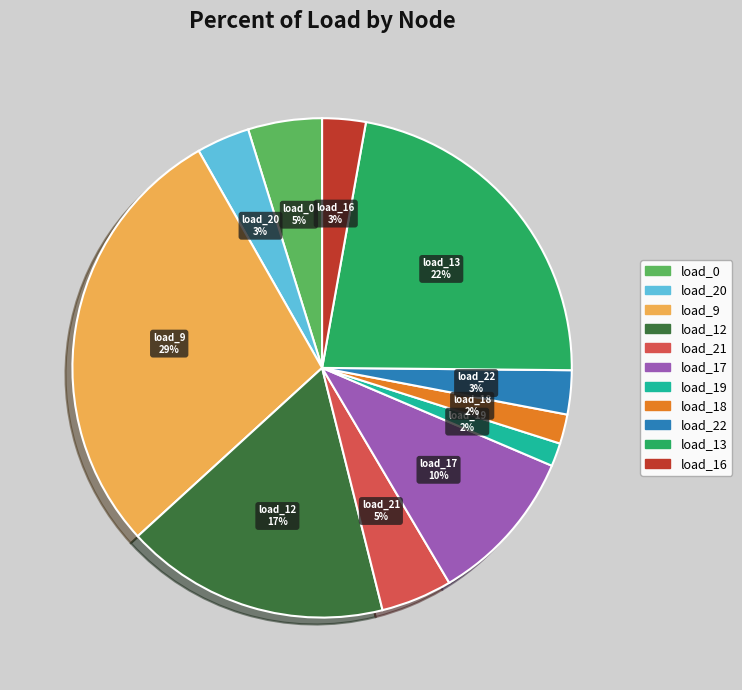

How many slices are in this pie chart?

11